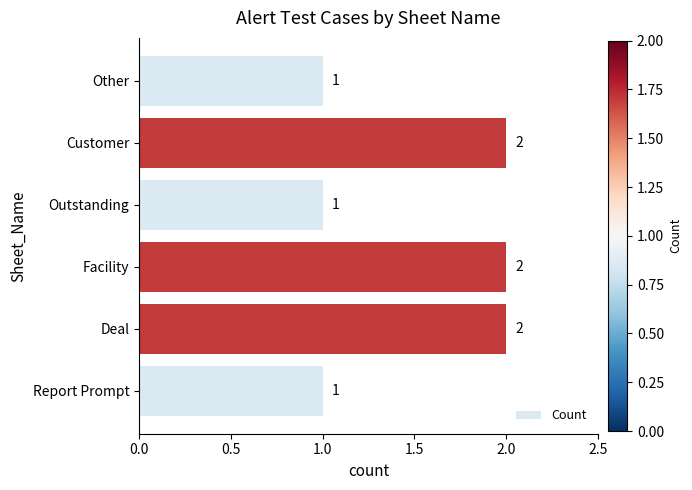

Count the values in the range 1 to 2.

6